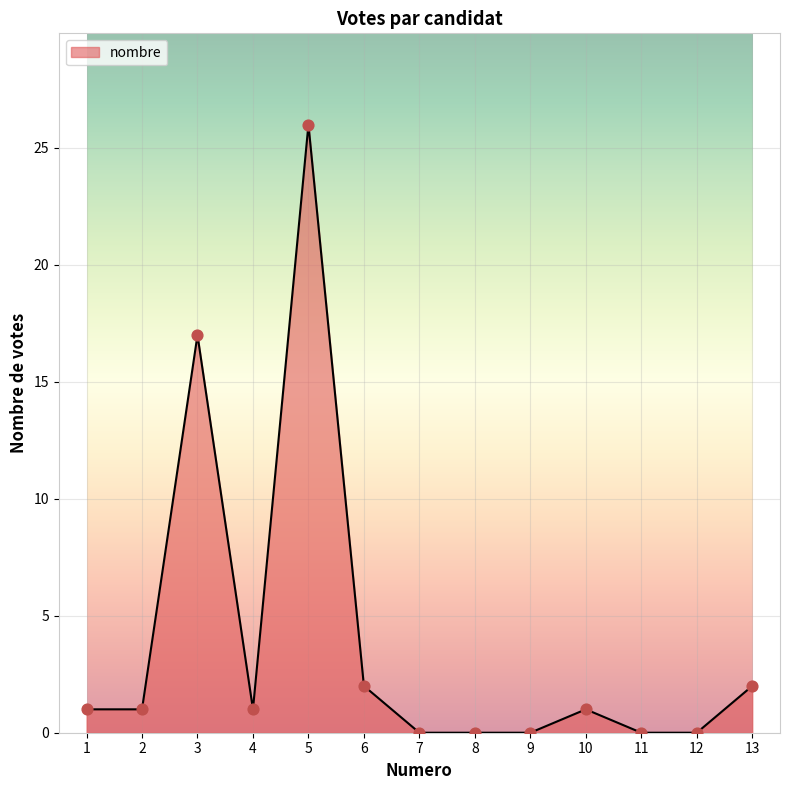

What is the ratio of the value at 10 to the value at 4?

1.0